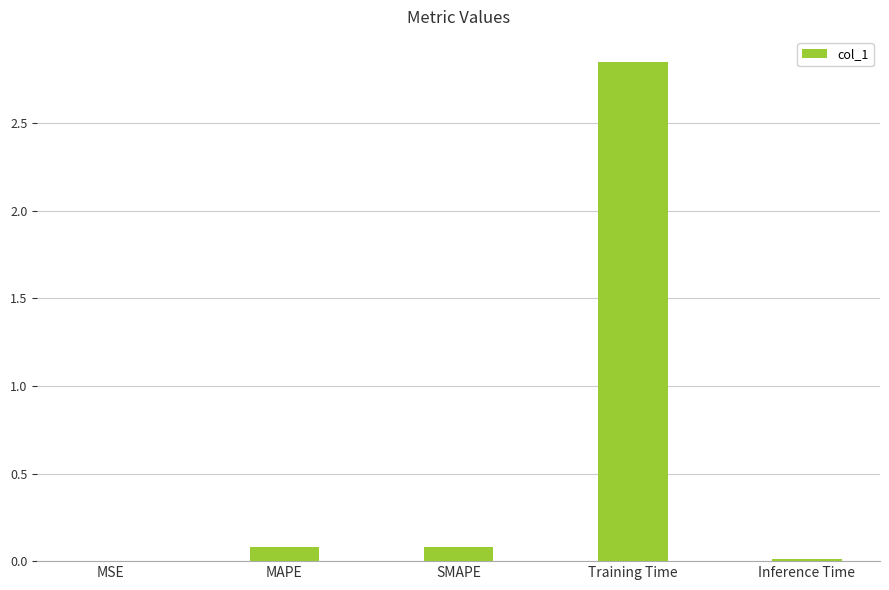

Which label corresponds to the largest value in the chart?

Training Time